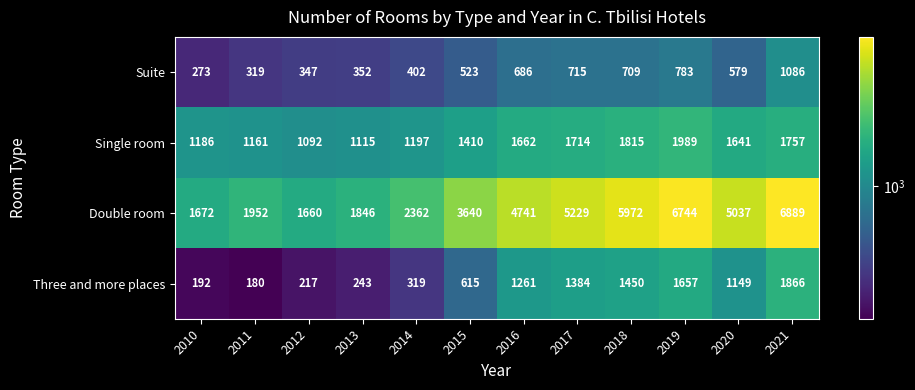

Rank the series by their maximum value, from lowest to highest.

Suite, Three and more places, Single room, Double room